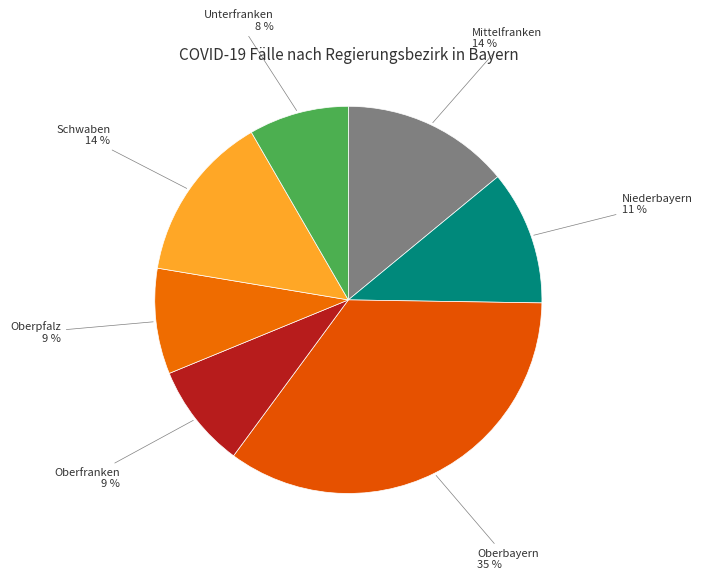

Count the number of slices in the pie.

7